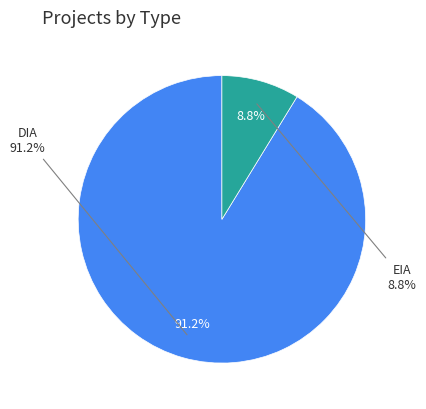

Does any single category account for the majority?

Yes